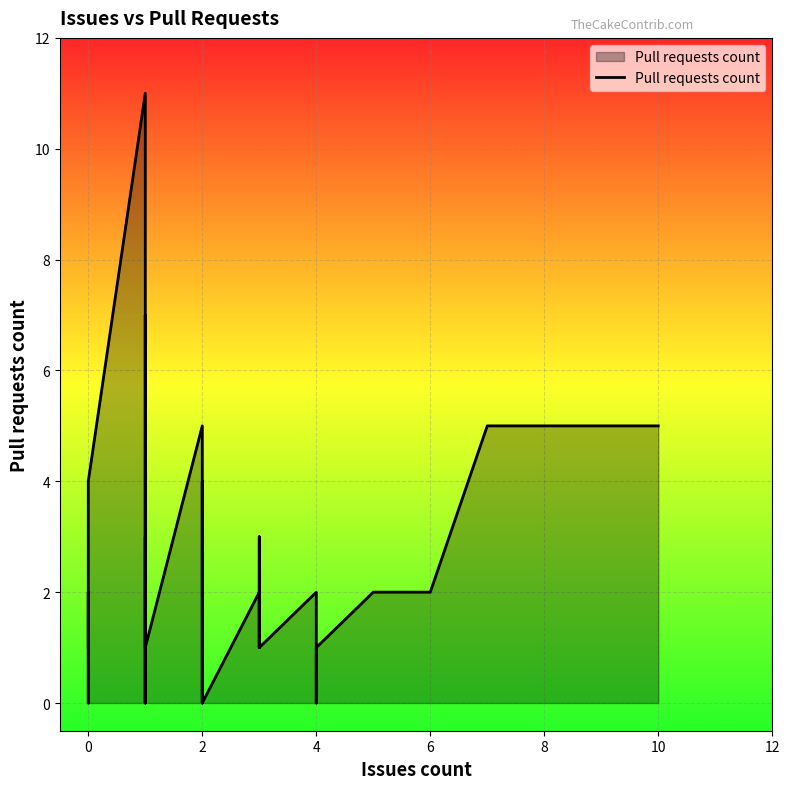

Reading left to right, list all the values displayed in this chart.

1	2	0	0	0	0	0	0	4	4	11	0	0	7	0	3	1	5	1	0	4	0	0	0	0	0	2	1	3	1	2	0	1	1	2	2	2	2	5	5